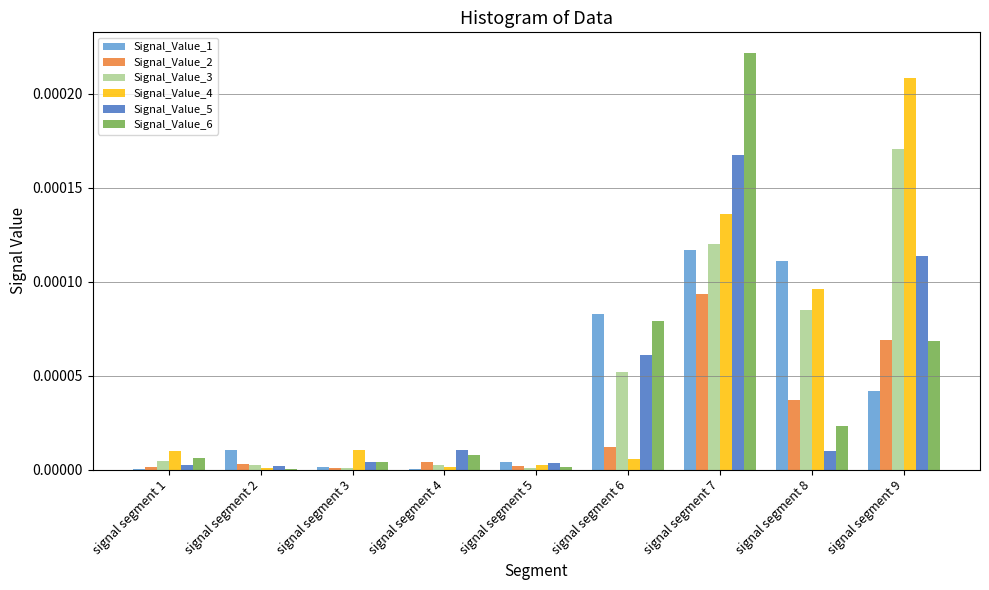

Is it true that Signal_Value_1 equals 0.0 at signal segment 5?

True